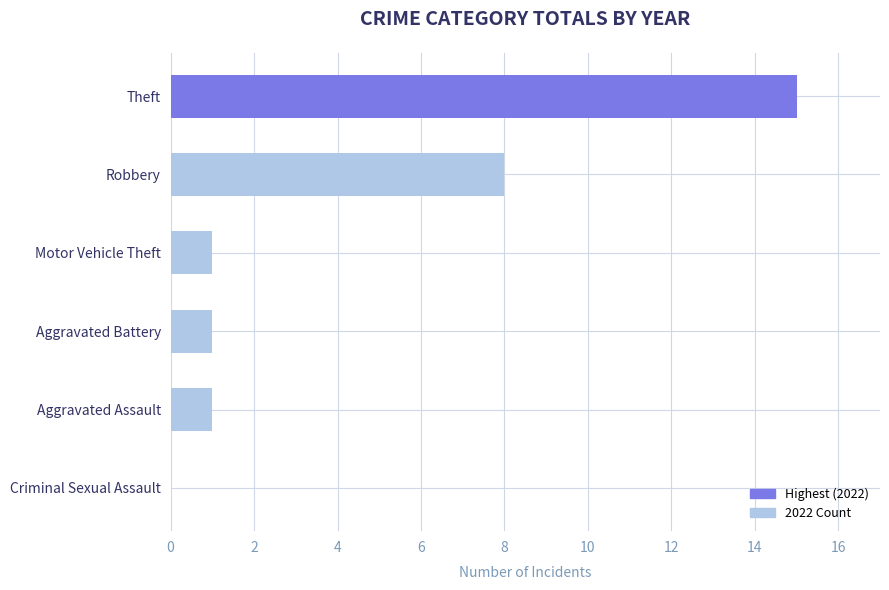

Which has a higher value, Theft or Robbery?

Theft